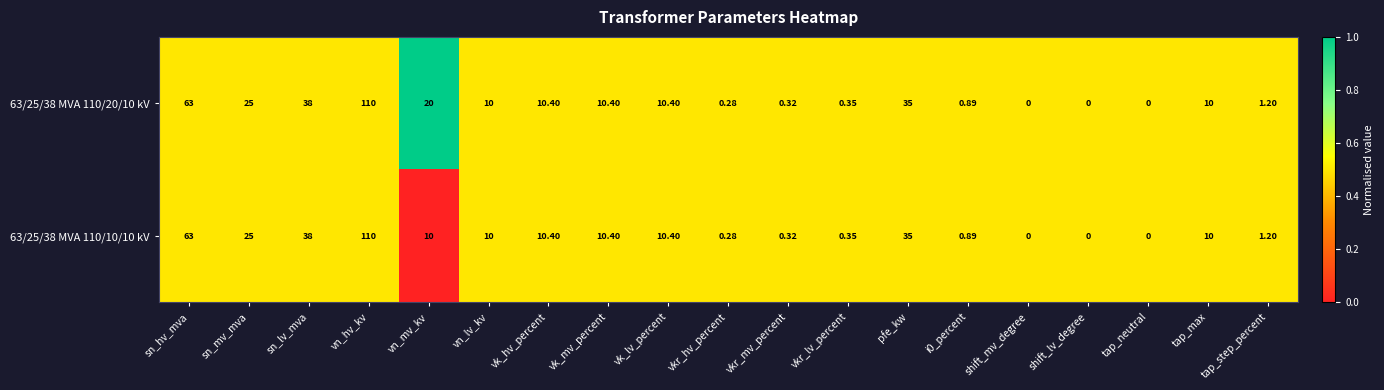

Is the value of 63/25/38 MVA 110/10/10 kV at vn_hv_kv greater than the value of 63/25/38 MVA 110/20/10 kV at tap_step_percent?

Yes